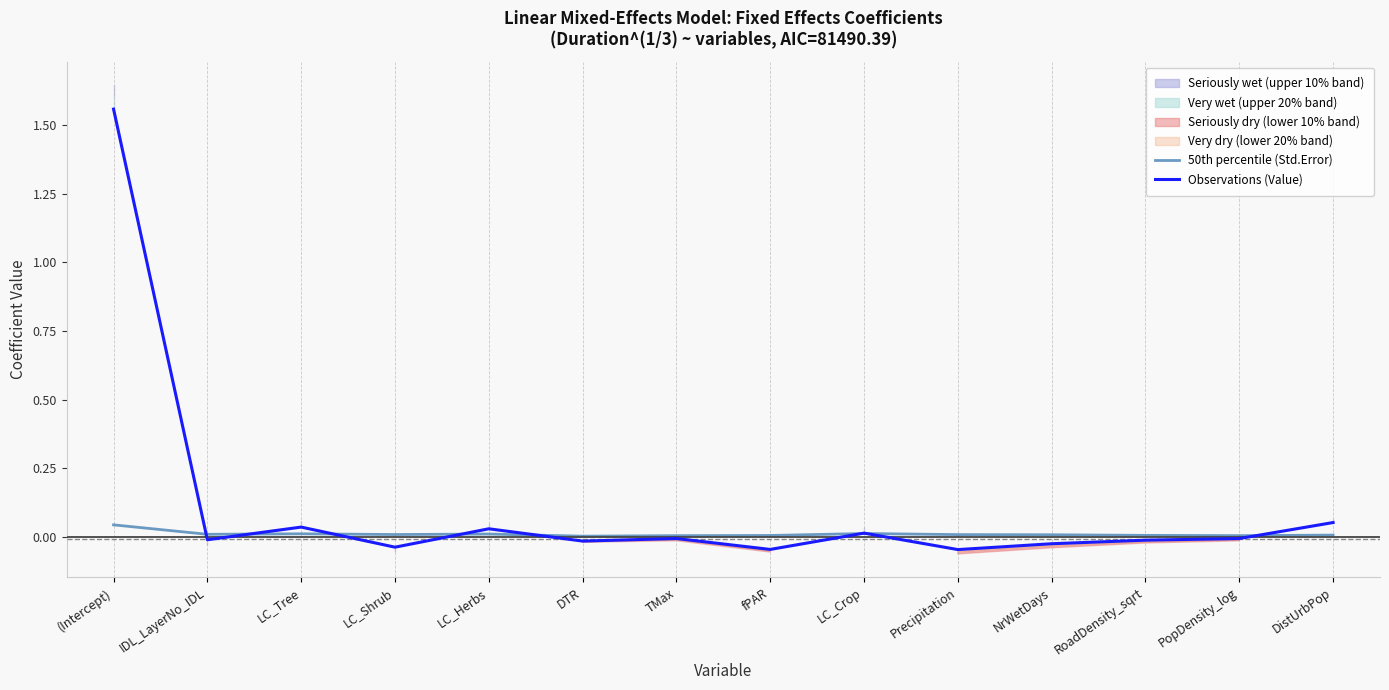

What position from the right is fPAR?

7